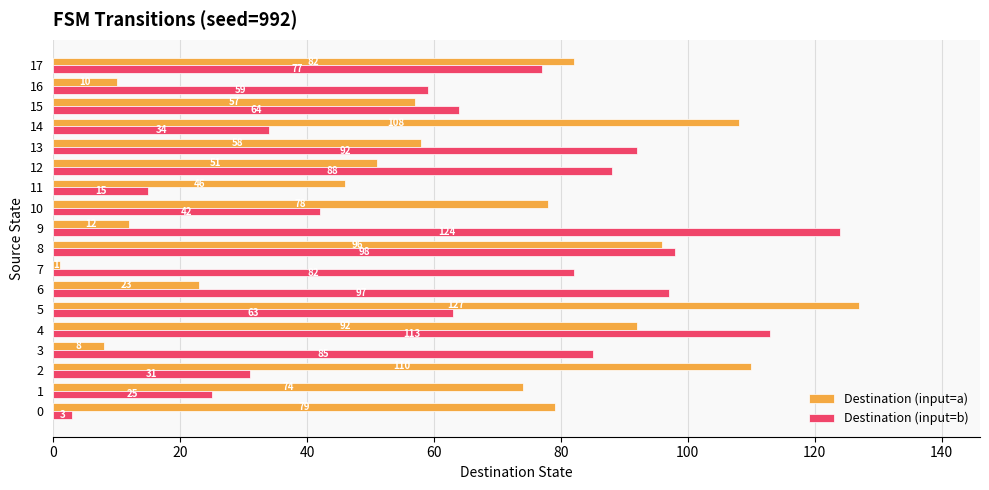

The value of Destination (input=b) at 10 is 26. True or false?

False